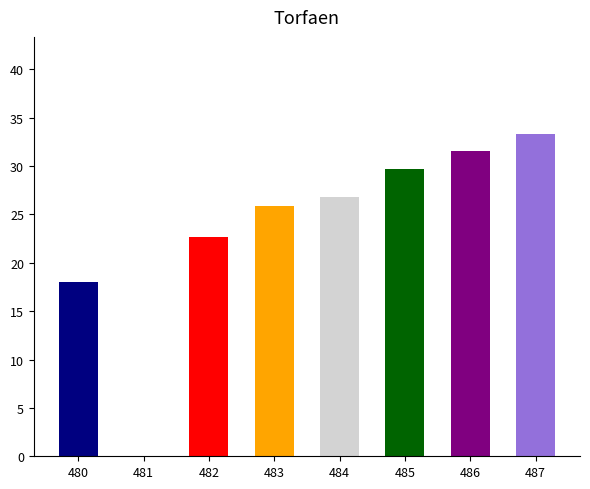

Reading left to right, list all the values displayed in this chart.

18.0	0.0	22.7	25.9	26.8	29.7	31.6	33.4